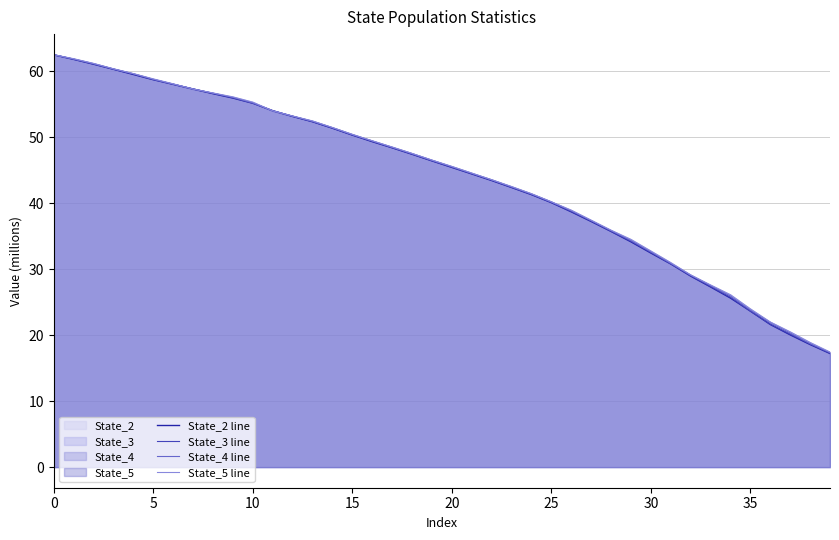

True or false: State_2 line has more than 1 interior local peaks.

False